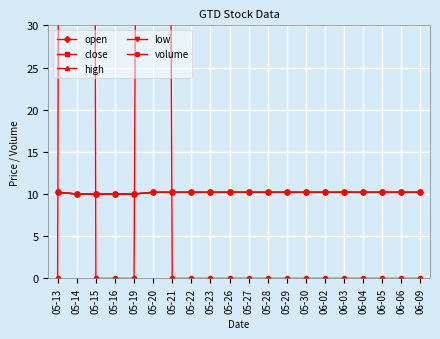

What position from the right is 05-29?

8